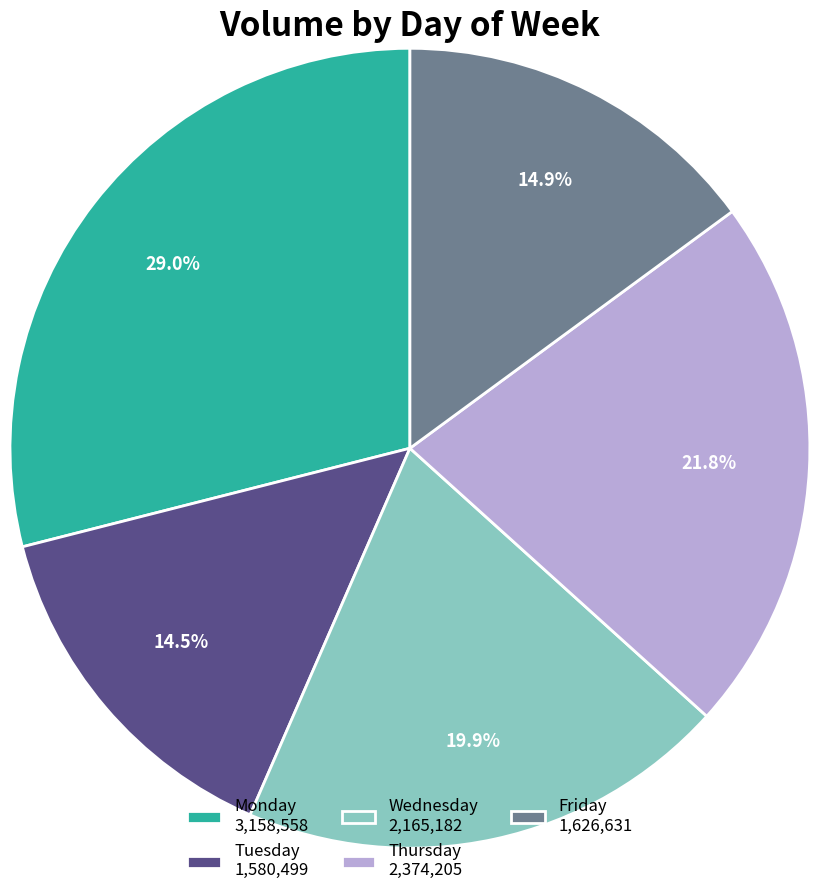

Which category has the biggest portion of the pie?

Monday